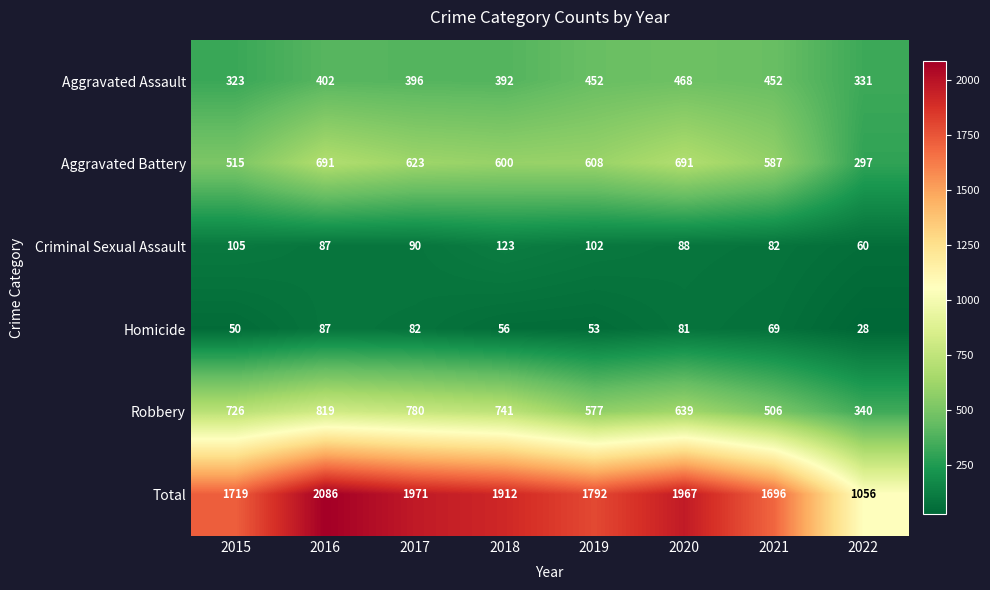

What is the difference between the second highest and second lowest values in the Homicide series?

32